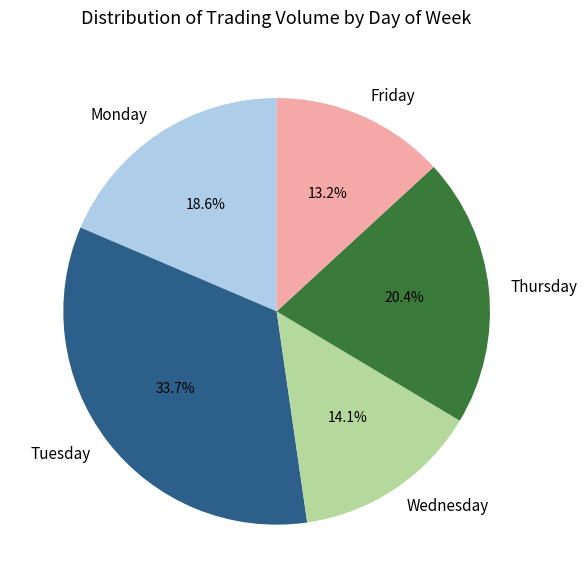

Is it true that Thursday is 28% of the pie?

False